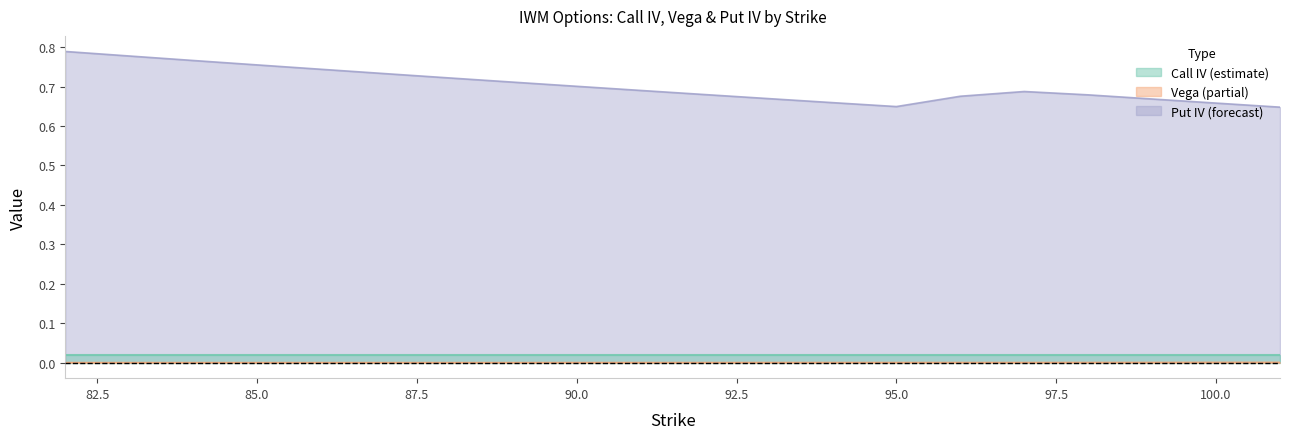

Which category has the highest value across all series?

82